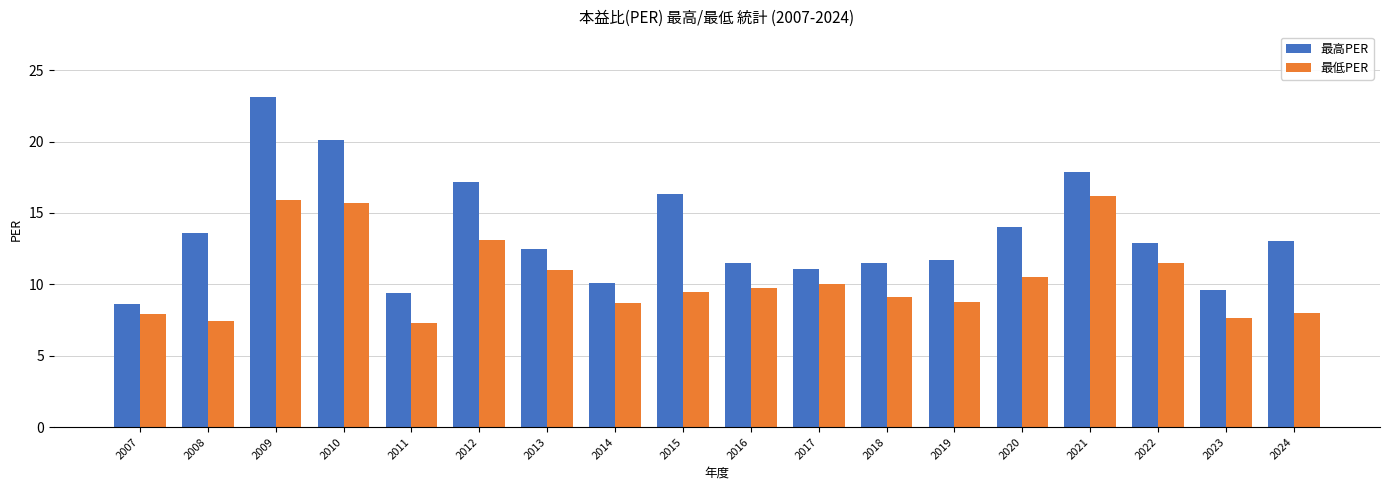

Which series changed the most between 2015 and 2021?

最低PER